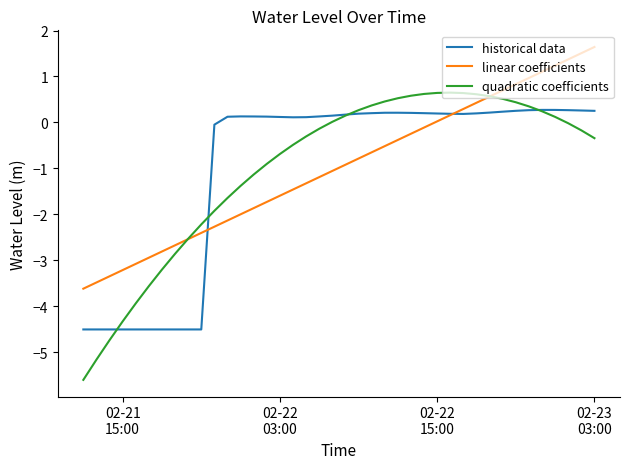

What is the greatest value displayed?

1.6